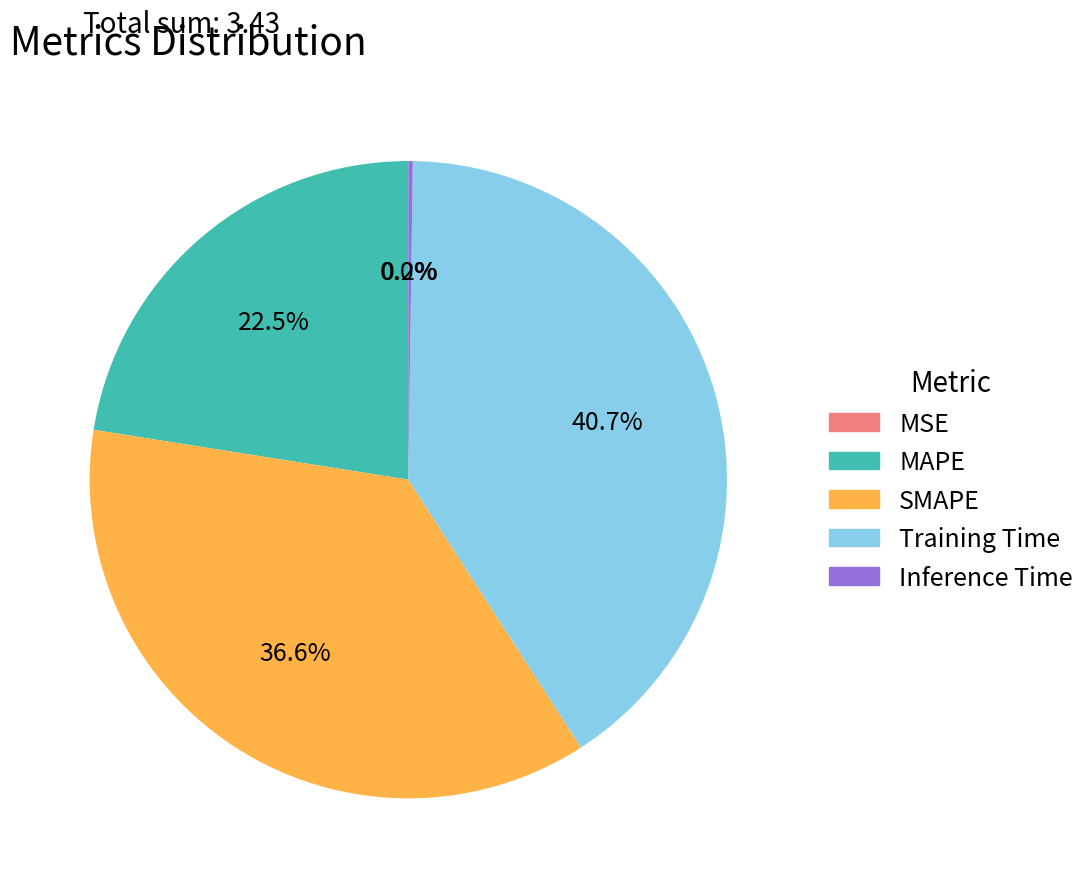

How much of the chart is everything except MAPE?

77.5%